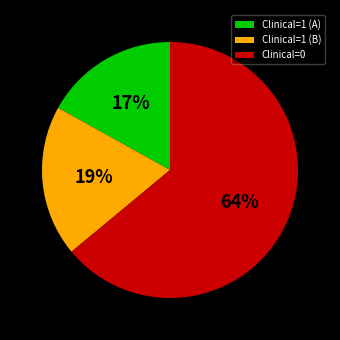

To the nearest percent, what is the average slice percentage?

33%